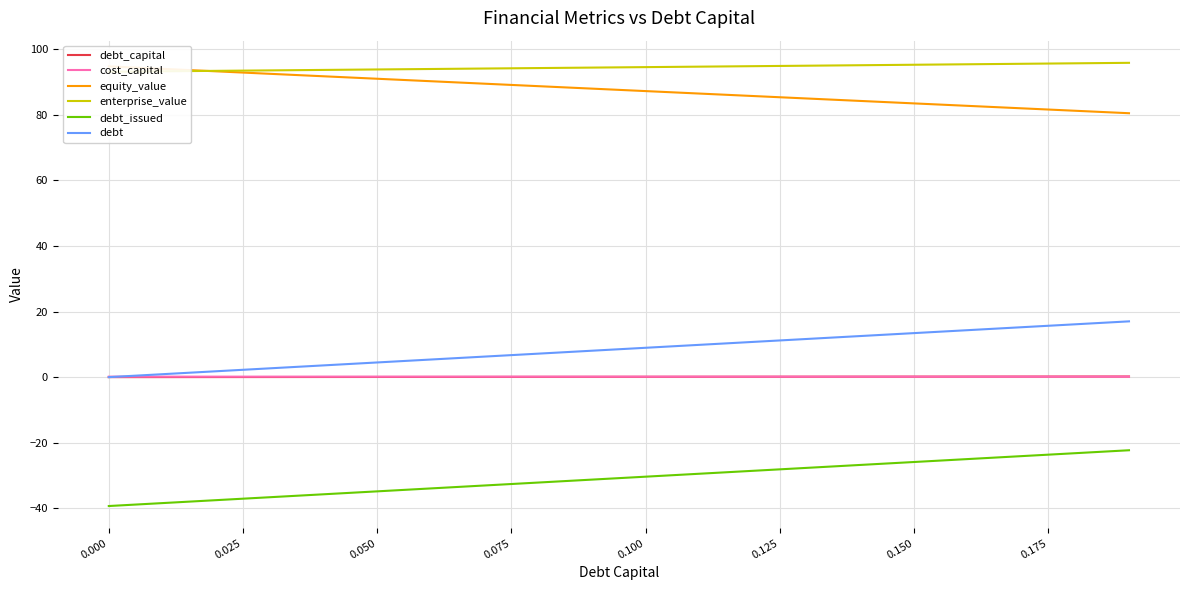

True or false: debt_capital and debt_issued cross at least once.

False